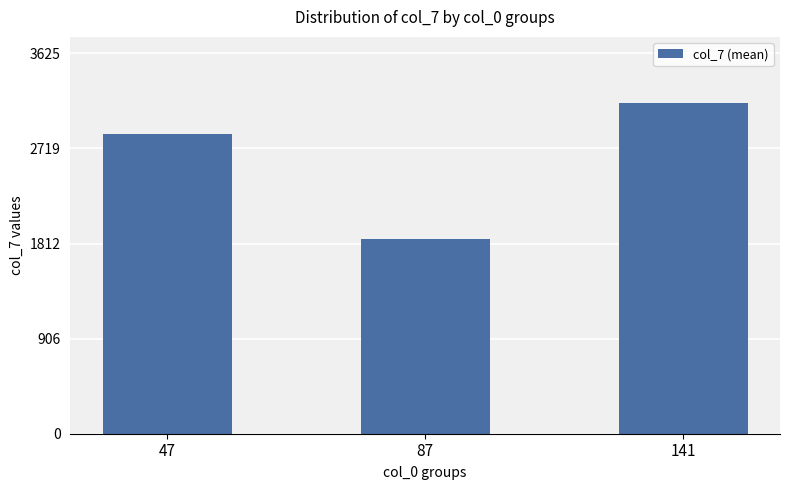

Count the number of values greater than 2855.

2